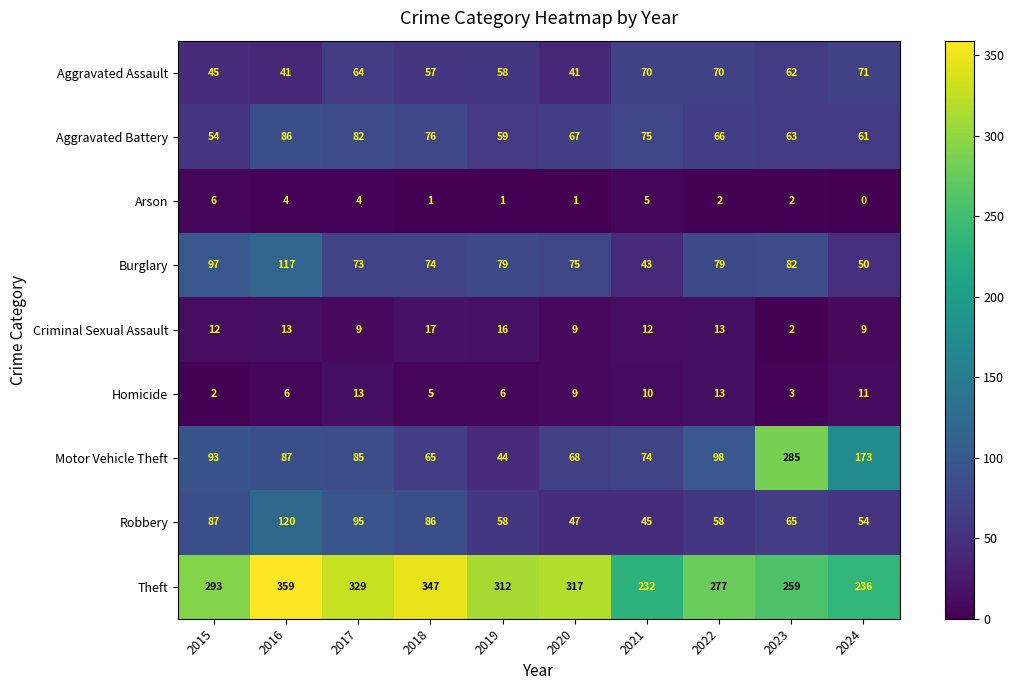

What is the sum of all Aggravated Assault values?

579